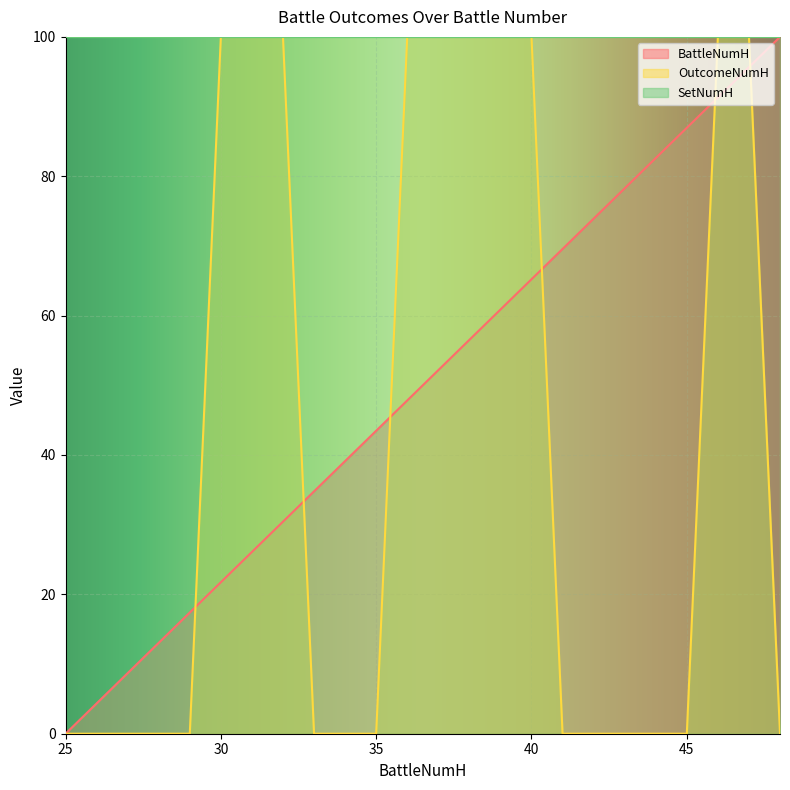

The BattleNumH series shows 29.0 at 41. True or false?

False